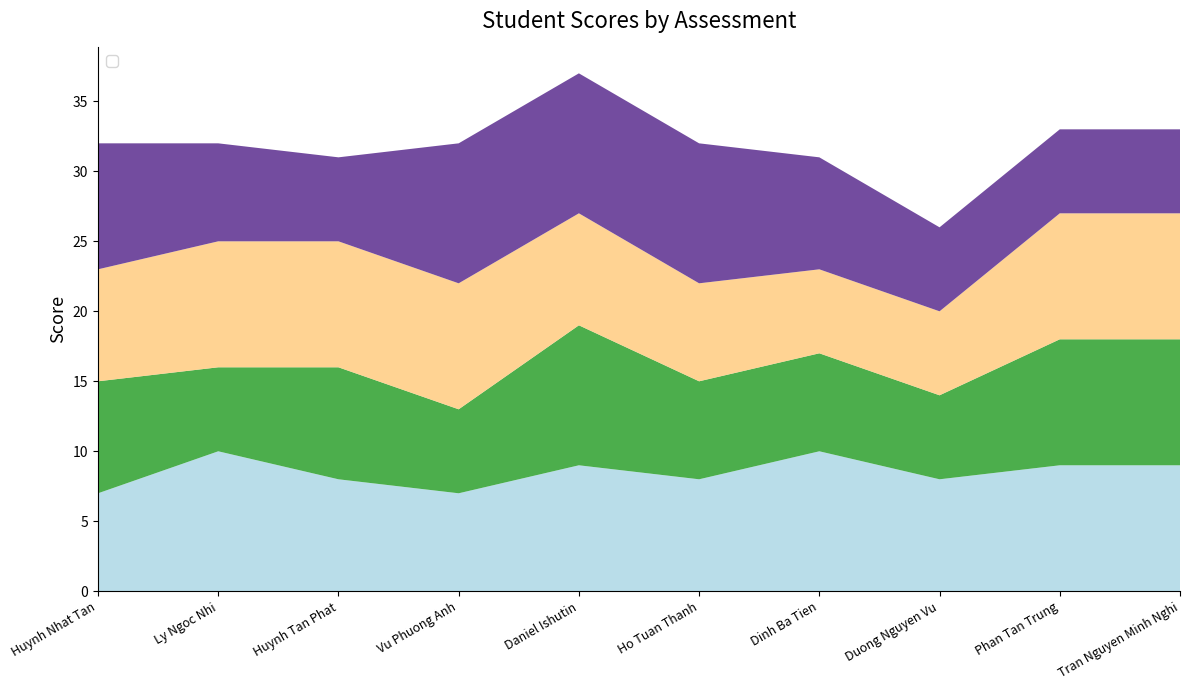

Reading right to left, transcribe all the data shown in this chart.

_1: Tran Nguyen Minh Nghi=9	Phan Tan Trung=9	Duong Nguyen Vu=8	Dinh Ba Tien=10	Ho Tuan Thanh=8	Daniel Ishutin=9	Vu Phuong Anh=7	Huynh Tan Phat=8	Ly Ngoc Nhi=10	Huynh Nhat Tan=7
_2: Tran Nguyen Minh Nghi=9	Phan Tan Trung=9	Duong Nguyen Vu=6	Dinh Ba Tien=7	Ho Tuan Thanh=7	Daniel Ishutin=10	Vu Phuong Anh=6	Huynh Tan Phat=8	Ly Ngoc Nhi=6	Huynh Nhat Tan=8
_3: Tran Nguyen Minh Nghi=9	Phan Tan Trung=9	Duong Nguyen Vu=6	Dinh Ba Tien=6	Ho Tuan Thanh=7	Daniel Ishutin=8	Vu Phuong Anh=9	Huynh Tan Phat=9	Ly Ngoc Nhi=9	Huynh Nhat Tan=8
_4: Tran Nguyen Minh Nghi=6	Phan Tan Trung=6	Duong Nguyen Vu=6	Dinh Ba Tien=8	Ho Tuan Thanh=10	Daniel Ishutin=10	Vu Phuong Anh=10	Huynh Tan Phat=6	Ly Ngoc Nhi=7	Huynh Nhat Tan=9